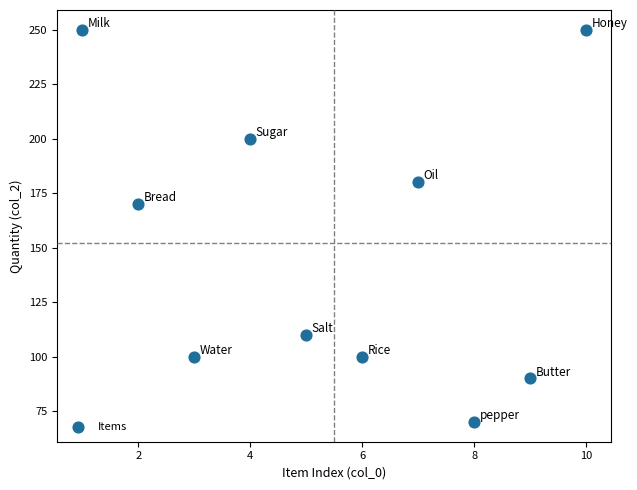

What is the range of X values (max minus min)?

9